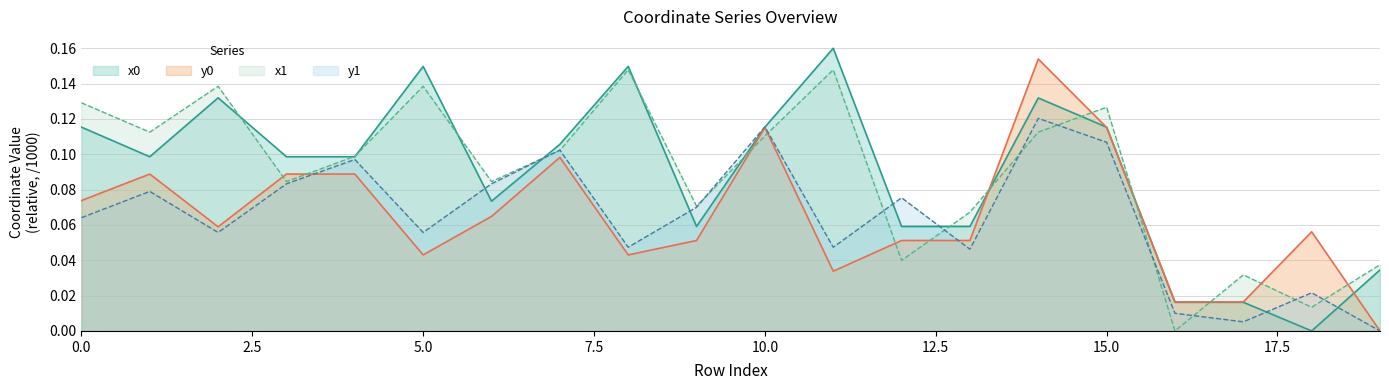

At which category does x1 reach its first local peak?

2